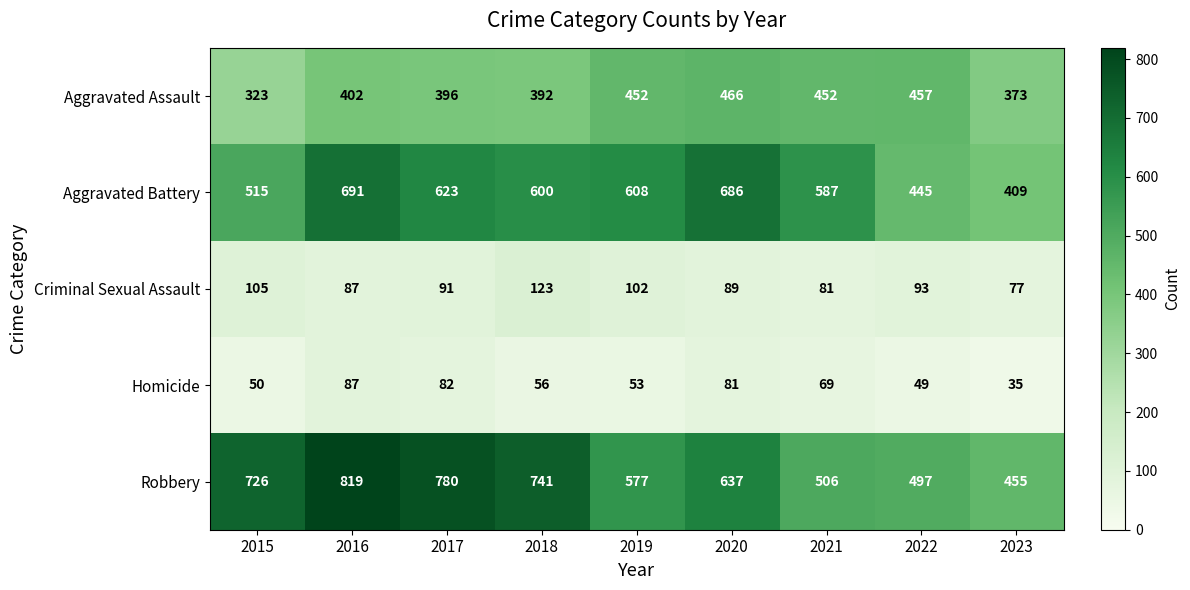

Which series changed the most between 2021 and 2022?

Aggravated Battery